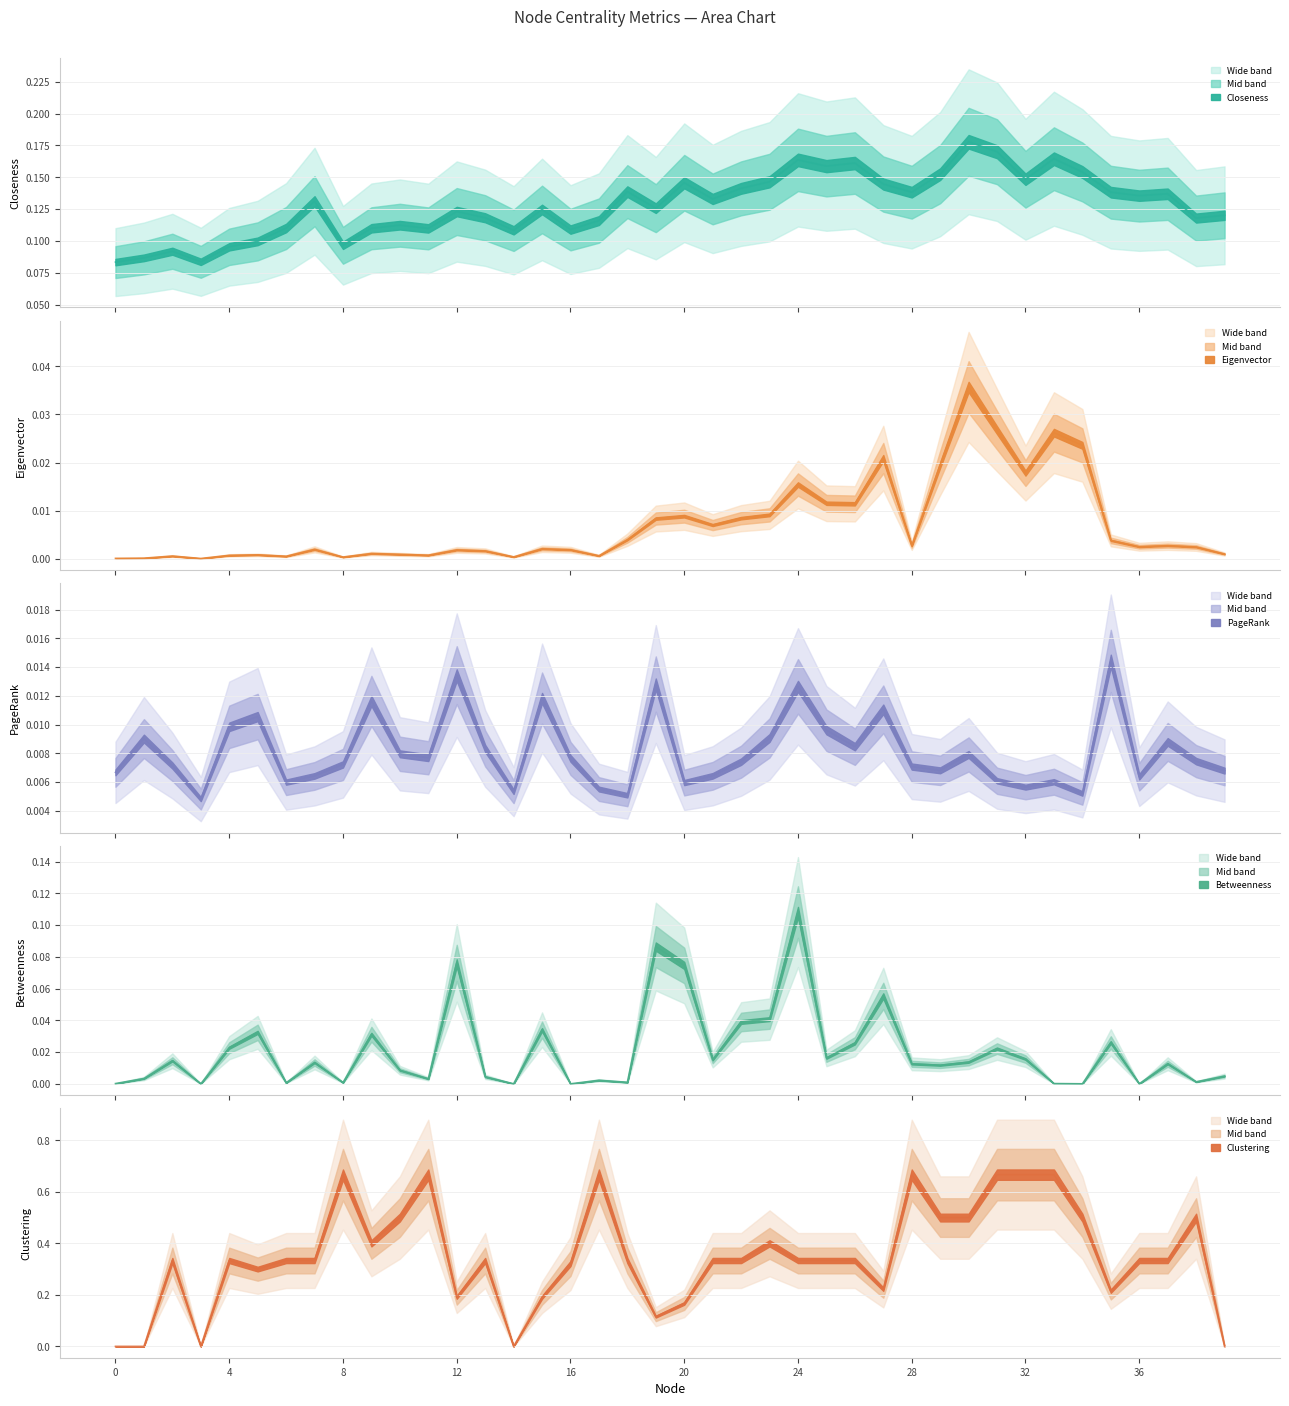

What is the value of the Clustering point at the 9th from the left?

0.7